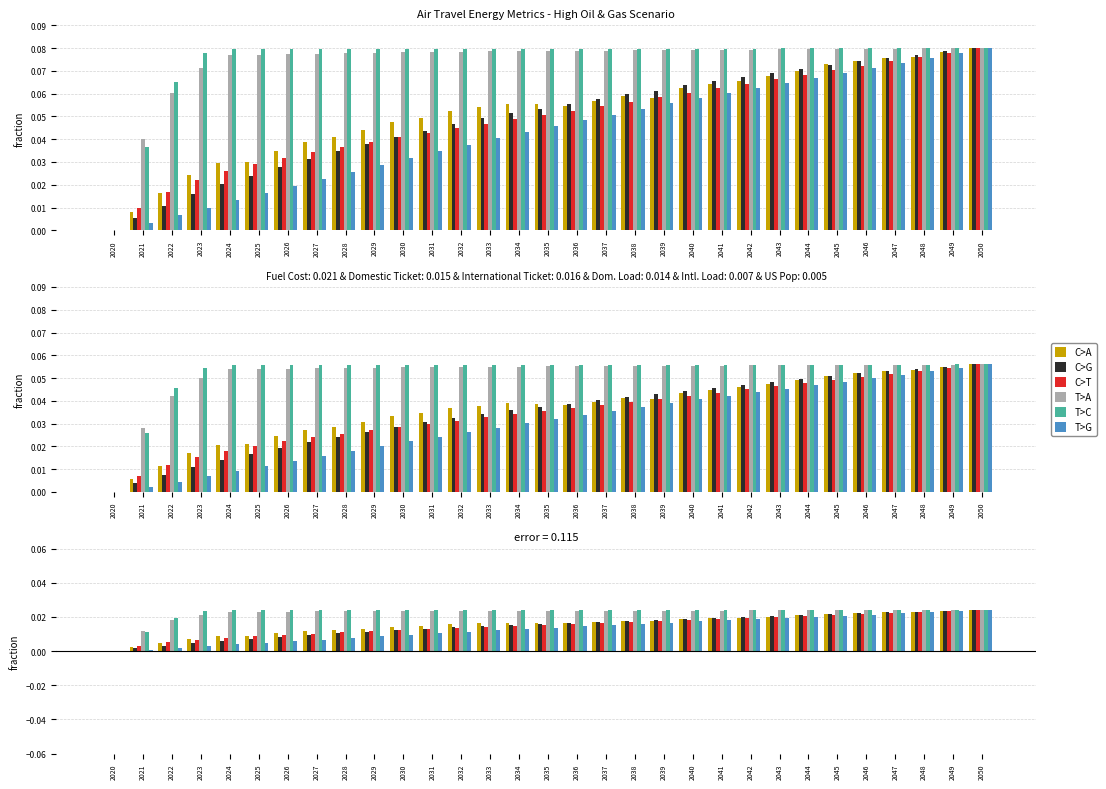

Are the bars grouped side by side (vs. stacked)?

Yes